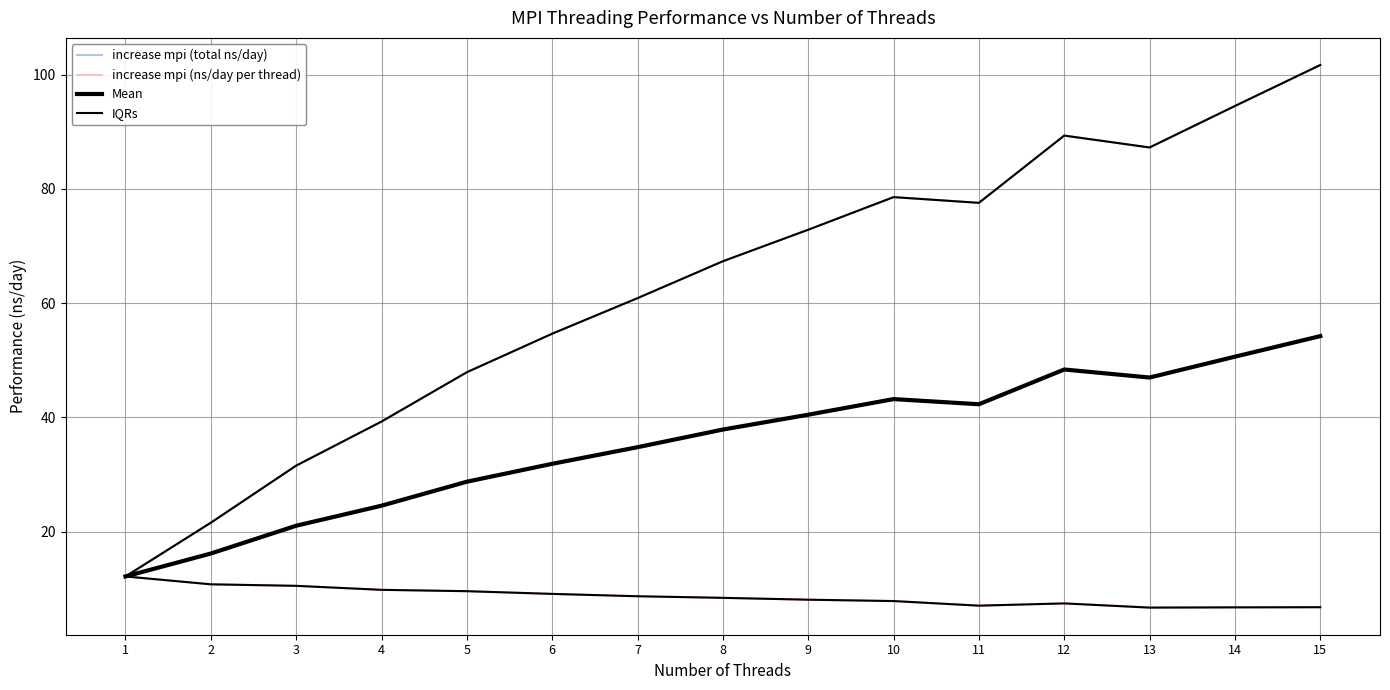

Which label corresponds to the smallest value in the chart?

13